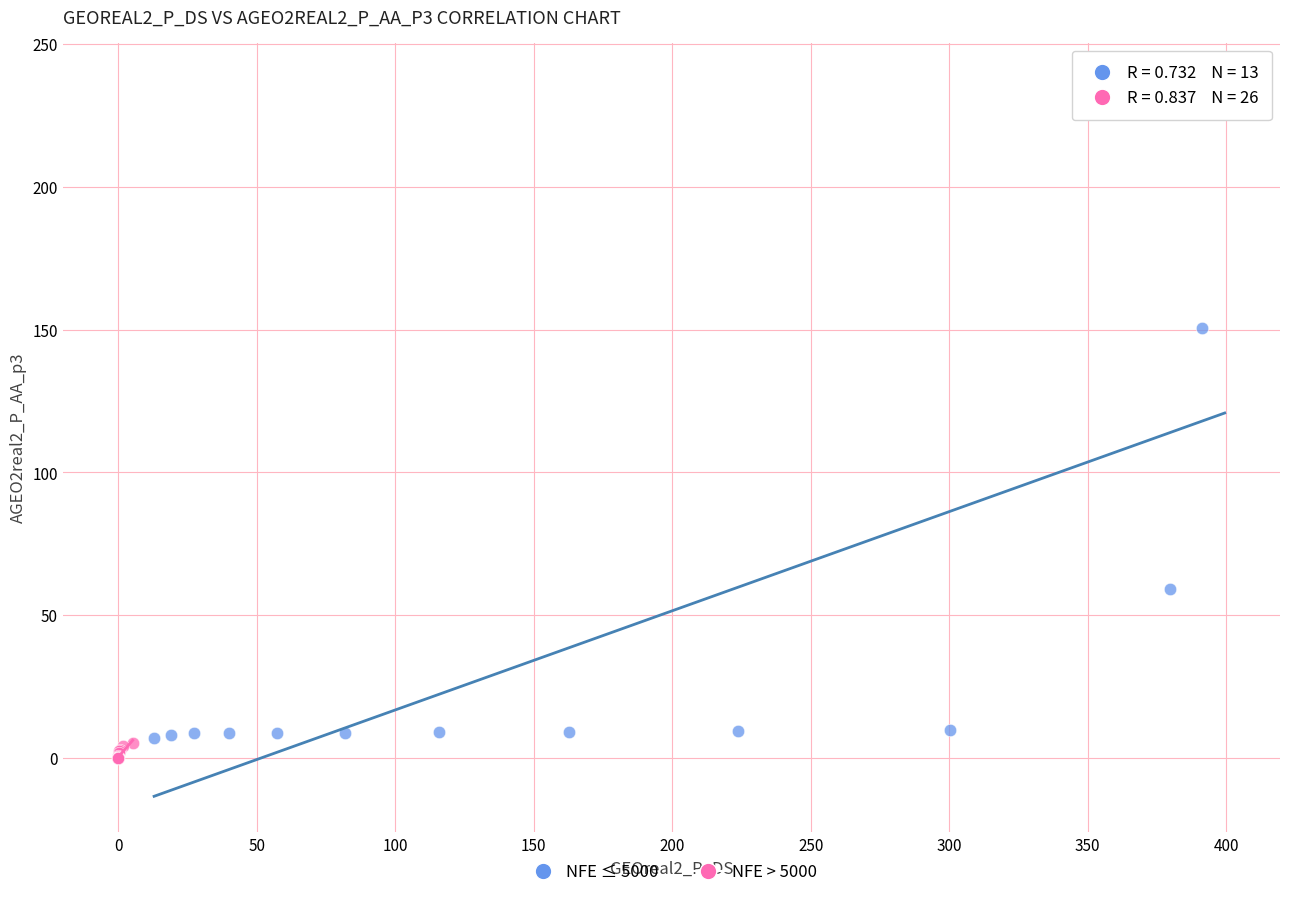

Which series has the largest Y range (max minus min)?

NFE ≤ 5000